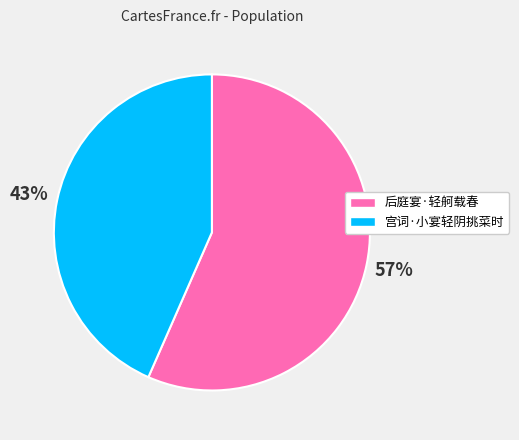

The 后庭宴·轻舸载春 slice represents 43% of the pie. True or false?

False